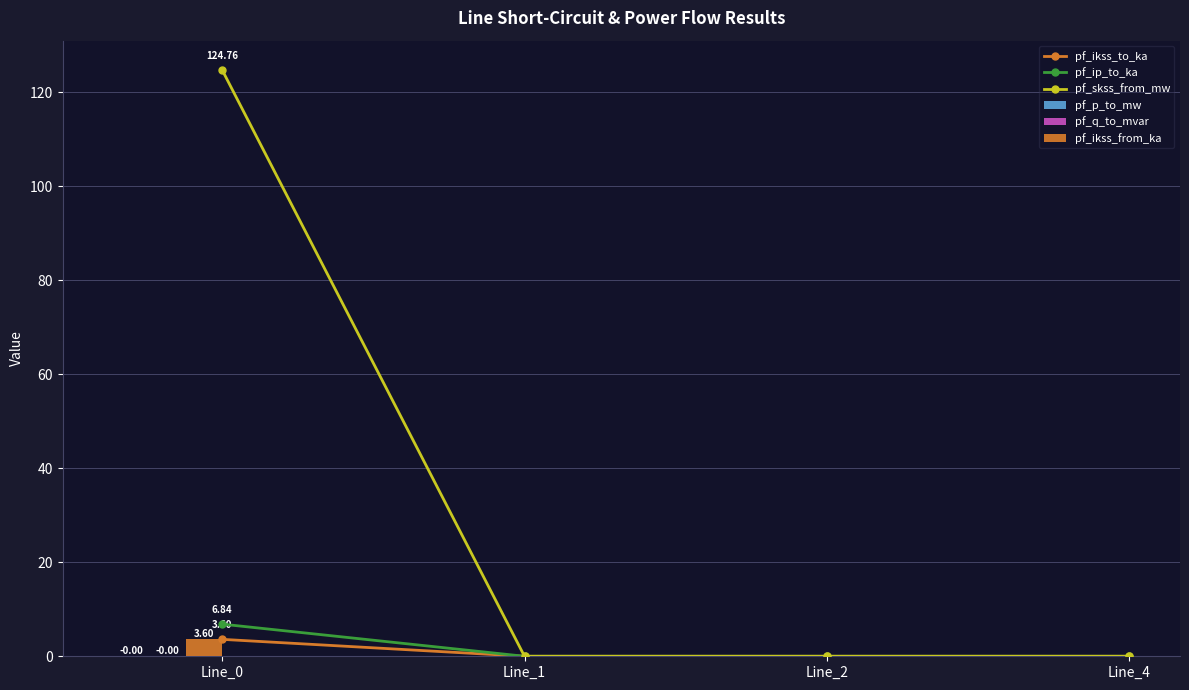

Which series has the largest total across all categories?

pf_skss_from_mw